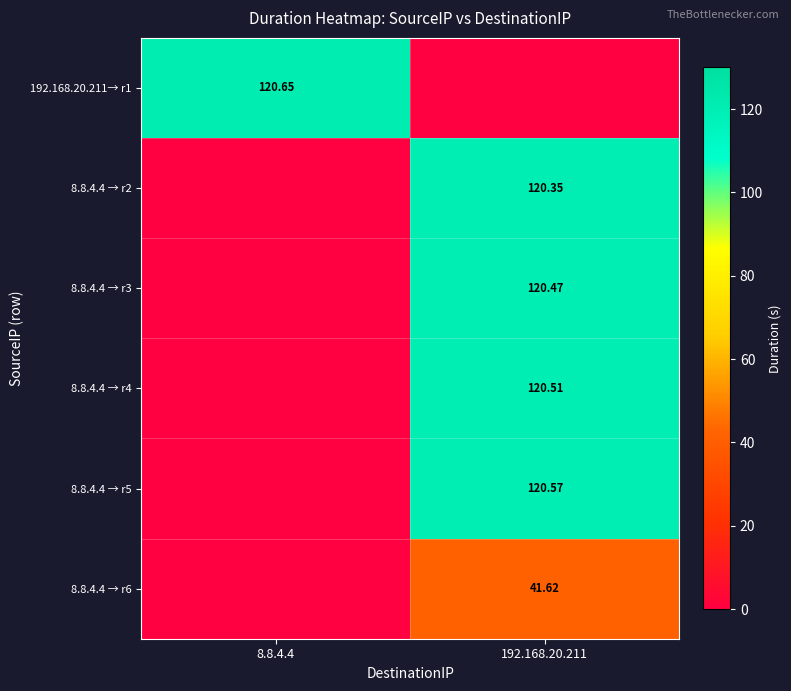

What is the difference between the highest and lowest values at 8.8.4.4?

120.7